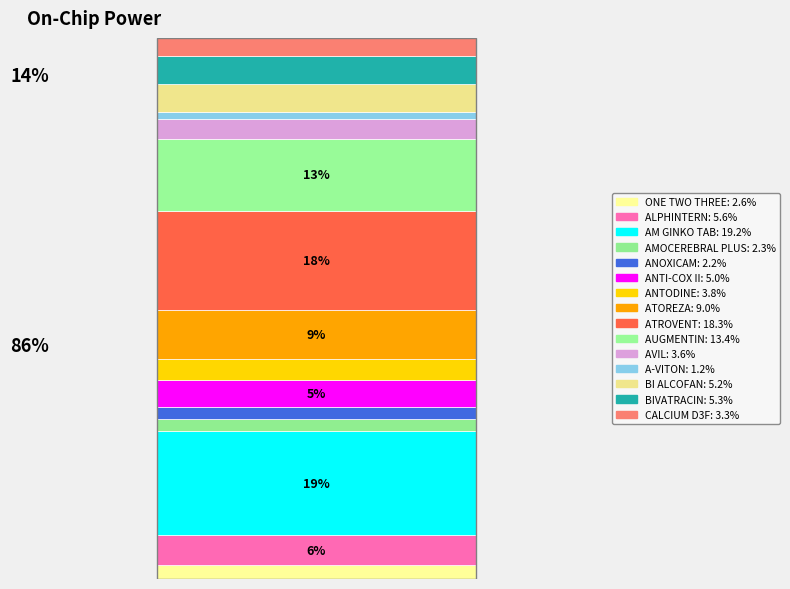

Are the bars grouped side by side (vs. stacked)?

No